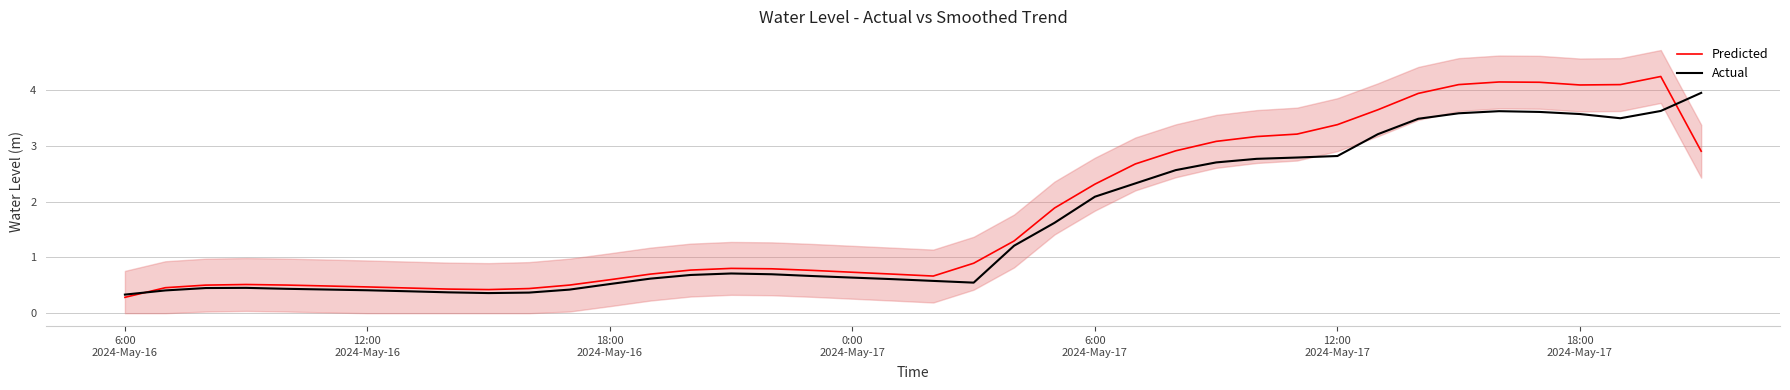

Is this an area chart (filled region under the line)?

No